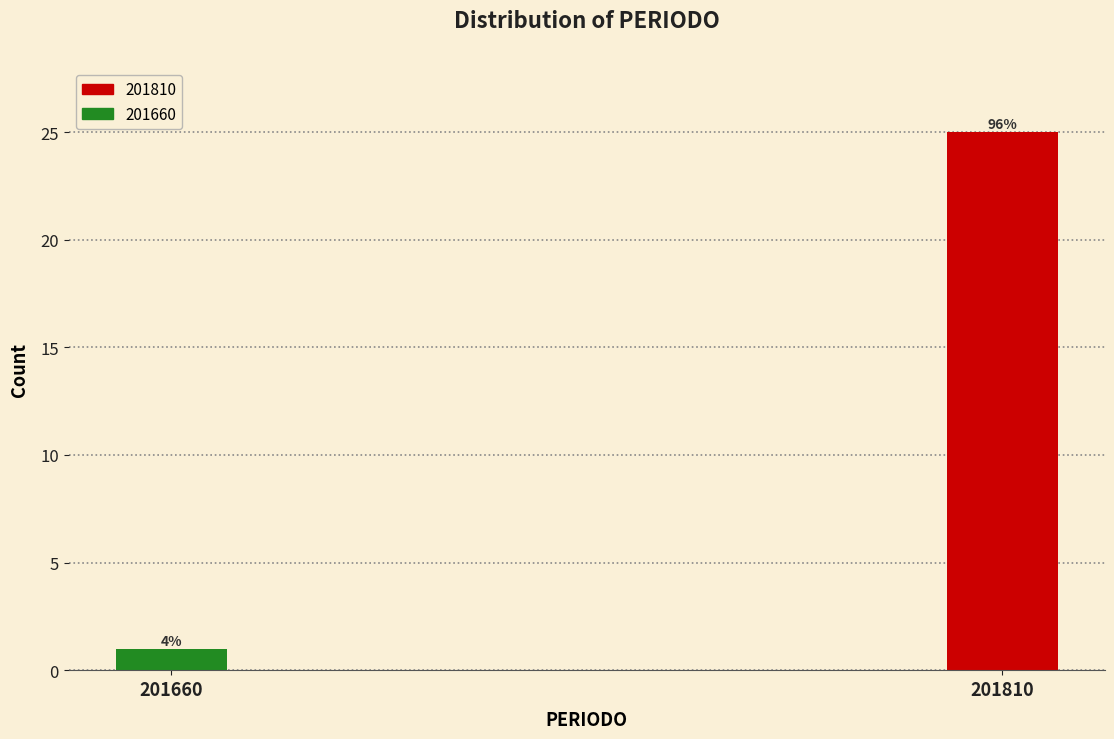

Does the chart contain any negative values?

No